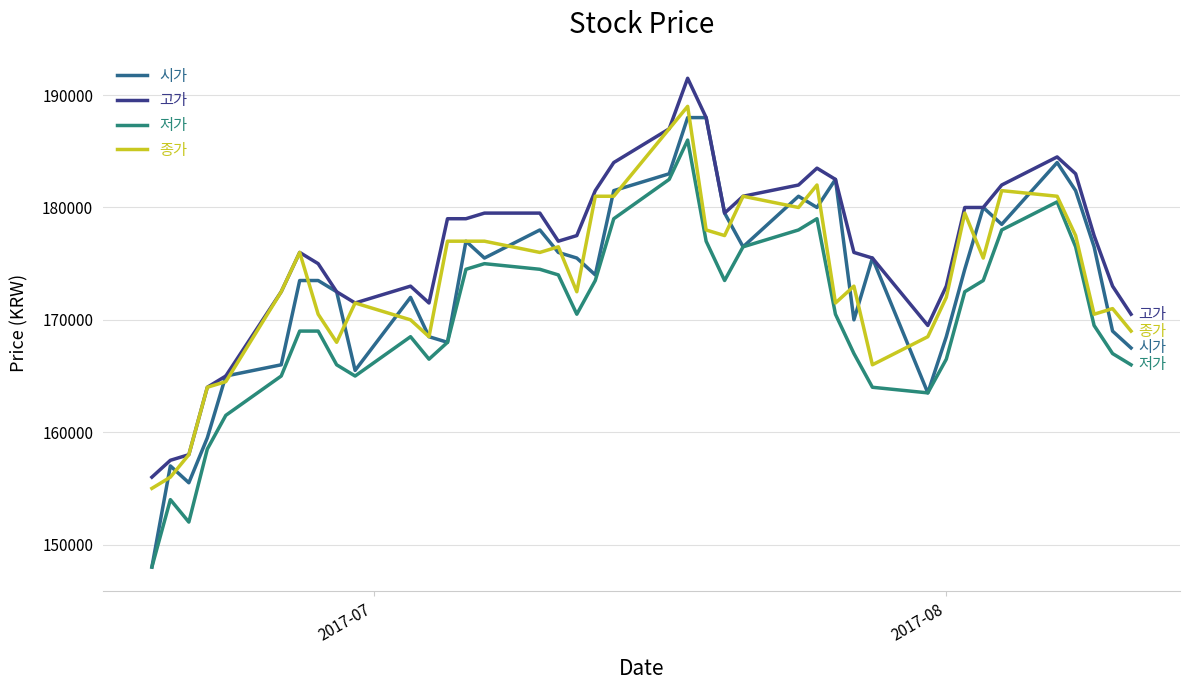

Does the chart have visible grid lines?

Yes